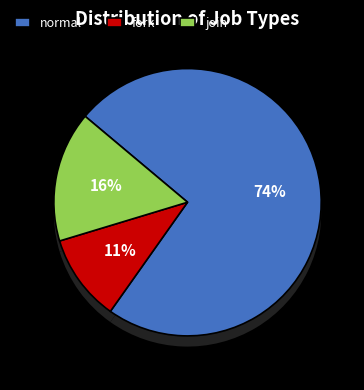

Is it true that fork is 11% of the pie?

True